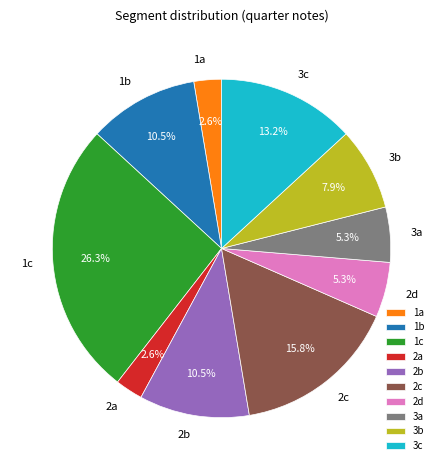

How many slices are in this pie chart?

10